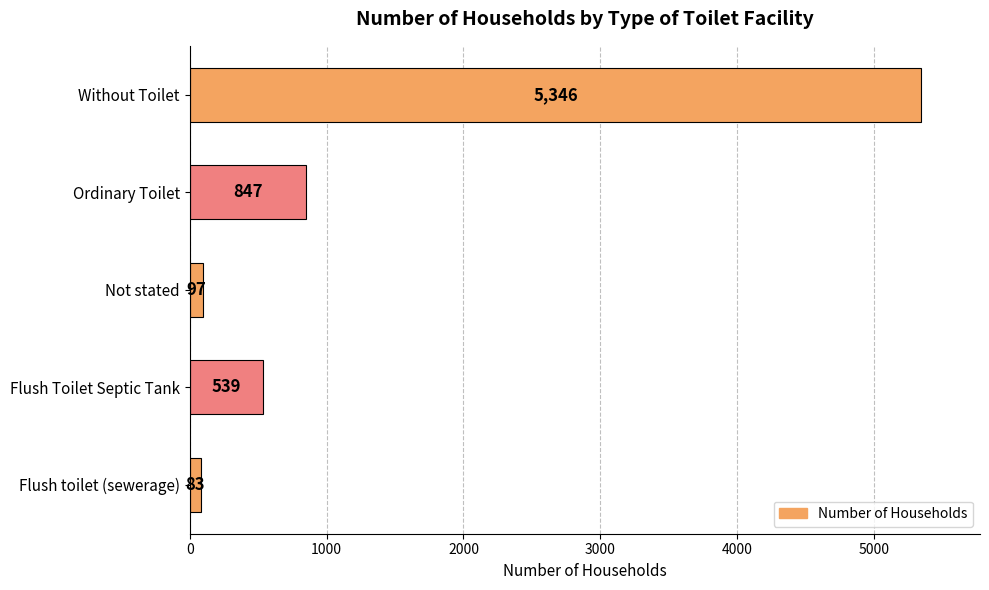

What is the minimum value shown in the chart?

83